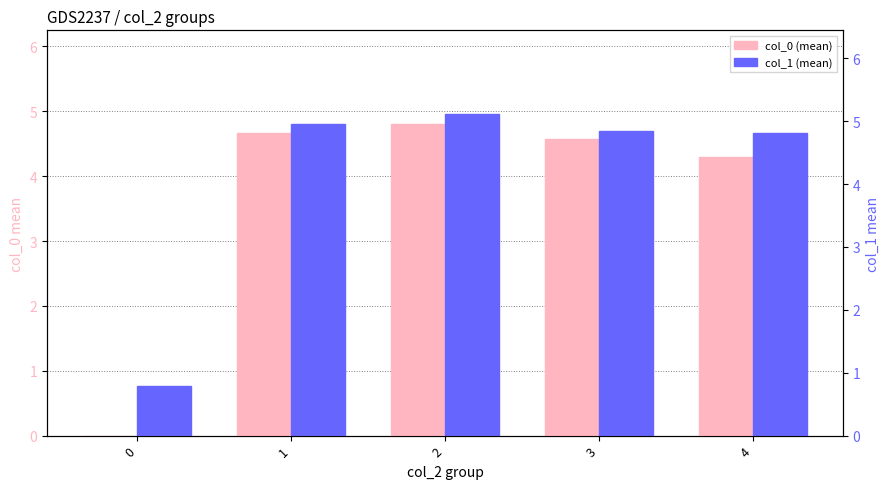

What is the highest value of the col_0 (mean) series?

4.8